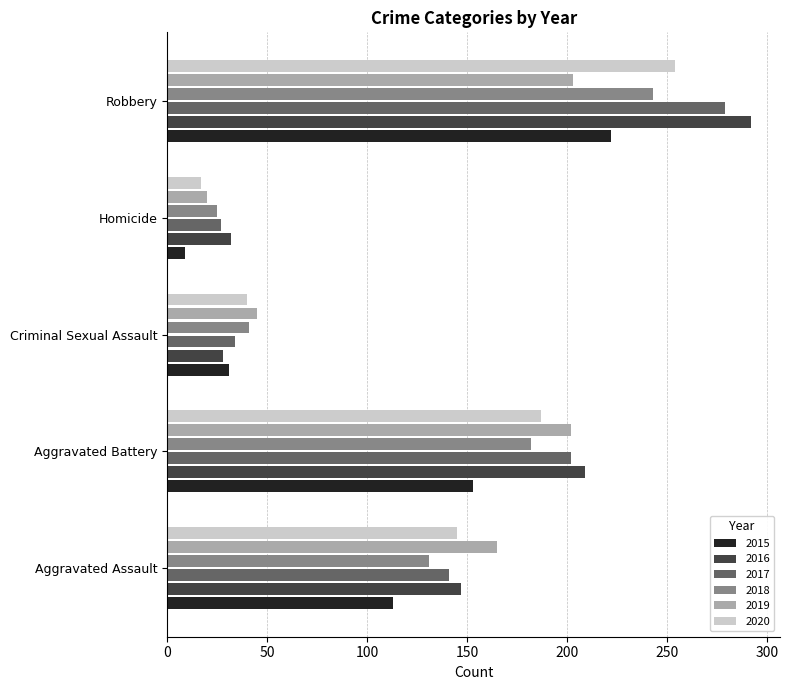

Between Homicide and Robbery, which series saw the biggest shift?

2016